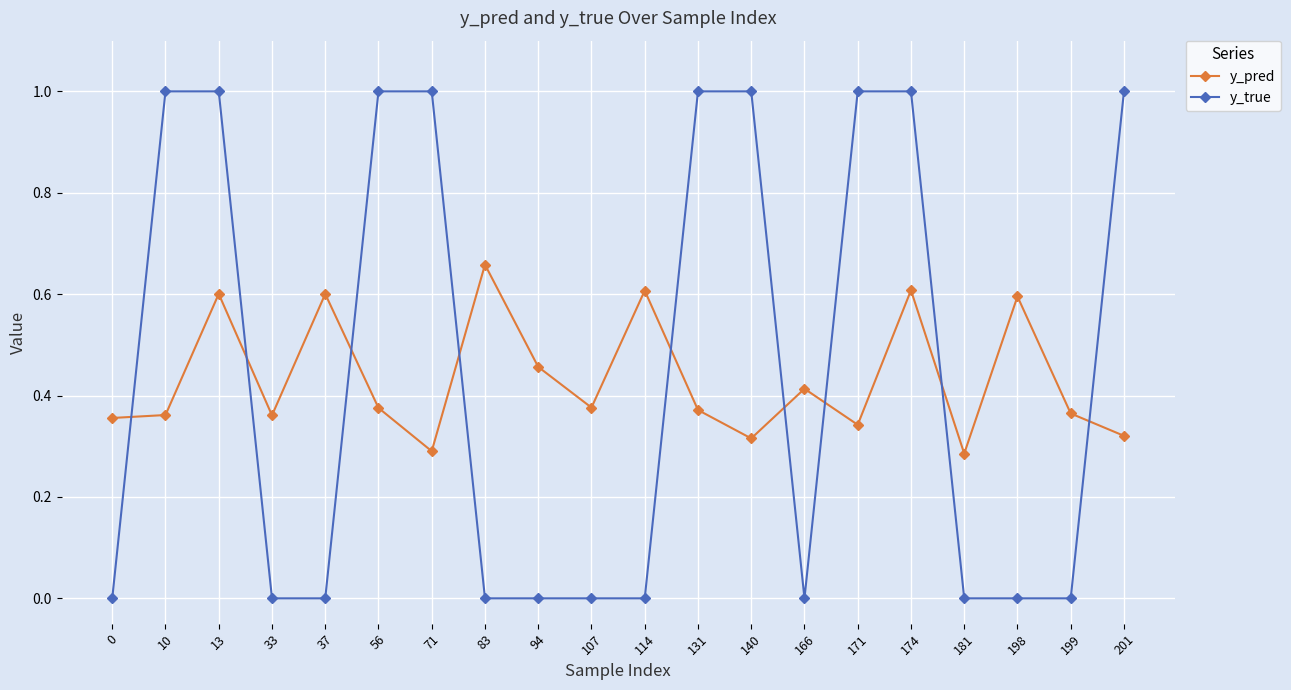

What are all the series names shown in the legend?

y_pred, y_true